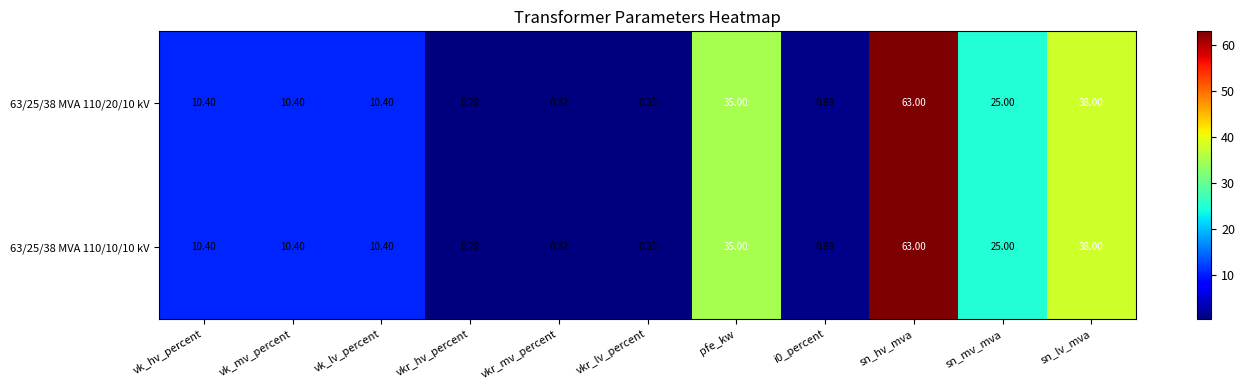

At which label does 63/25/38 MVA 110/20/10 kV reach its minimum?

vkr_hv_percent